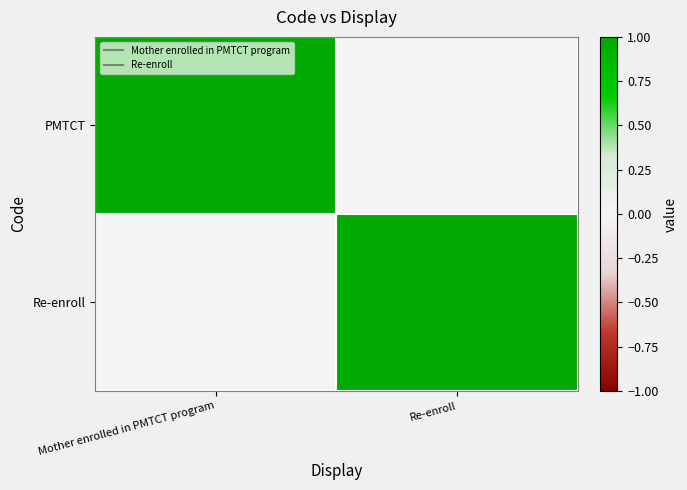

How many data points does each series have?

2